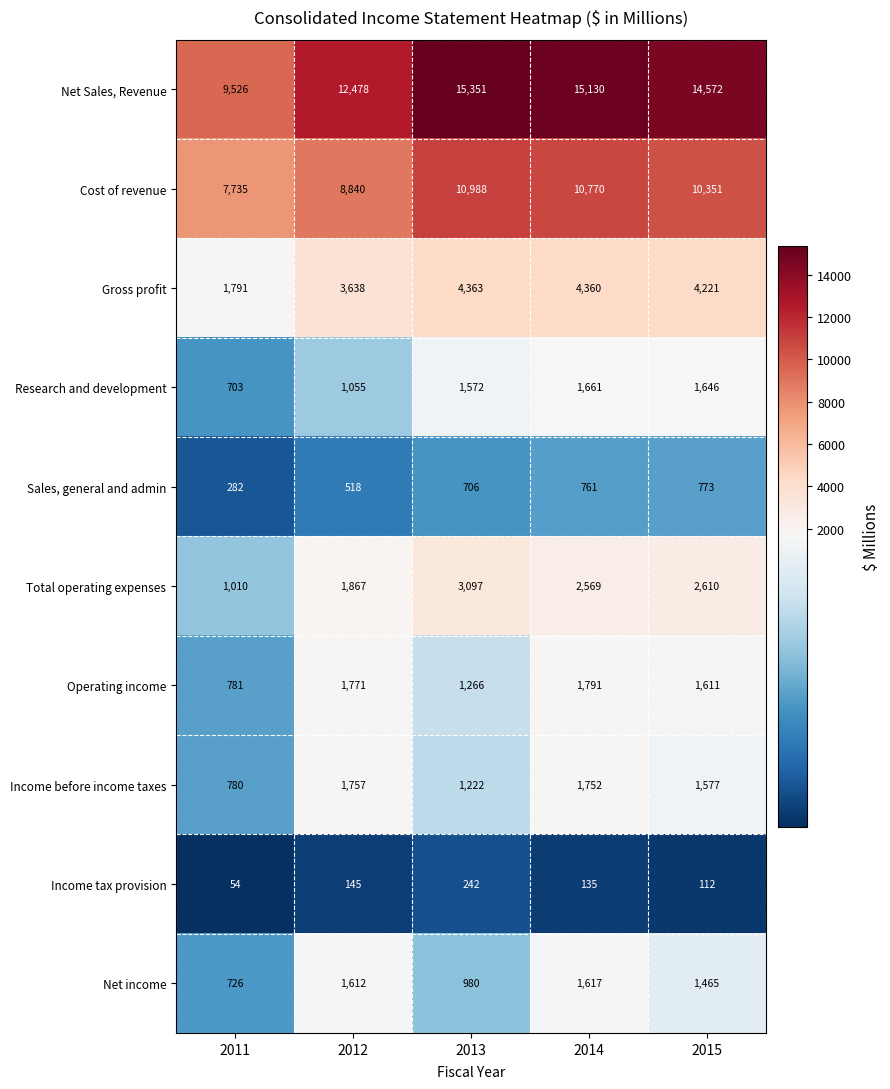

Which series has the largest total across all categories?

Net Sales, Revenue